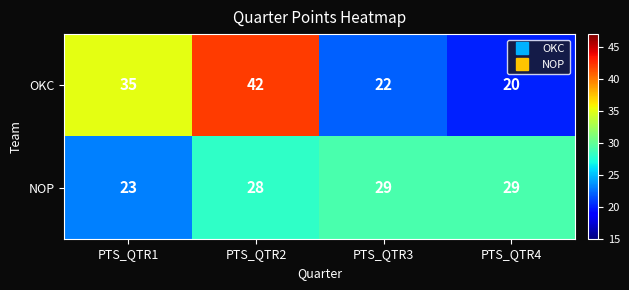

What is the greatest value displayed?

42